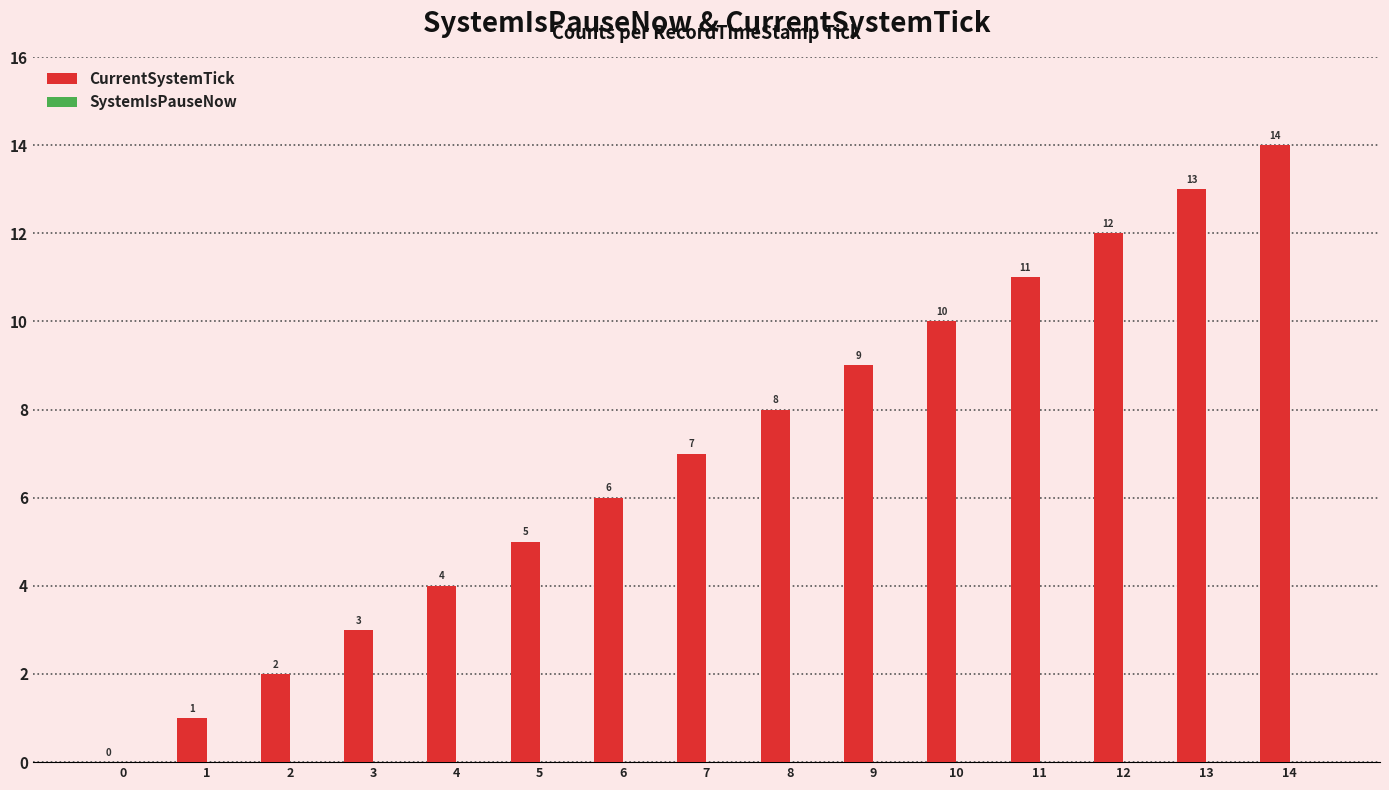

What is the change in value from 2 to 14?

+12